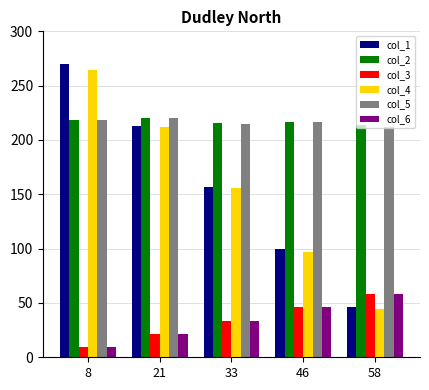

What is the minimum value for col_5?

212